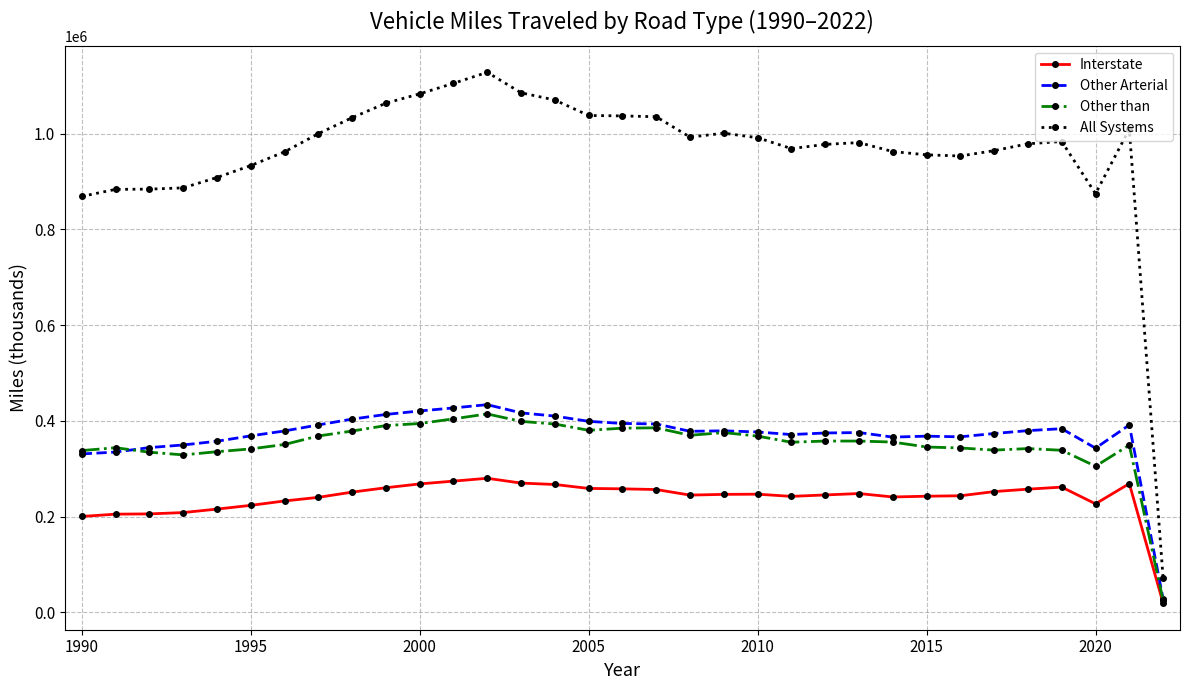

What are all the series names shown in the legend?

Interstate, Other Arterial, Other than, All Systems